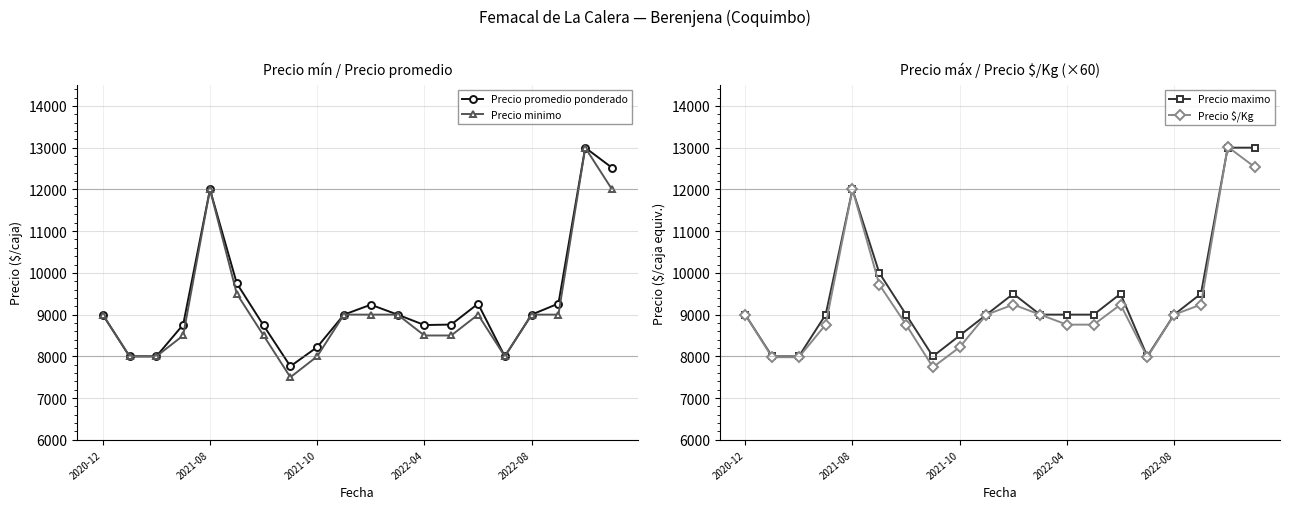

What is the value of the Precio promedio ponderado point at the 15th from the left?

9261